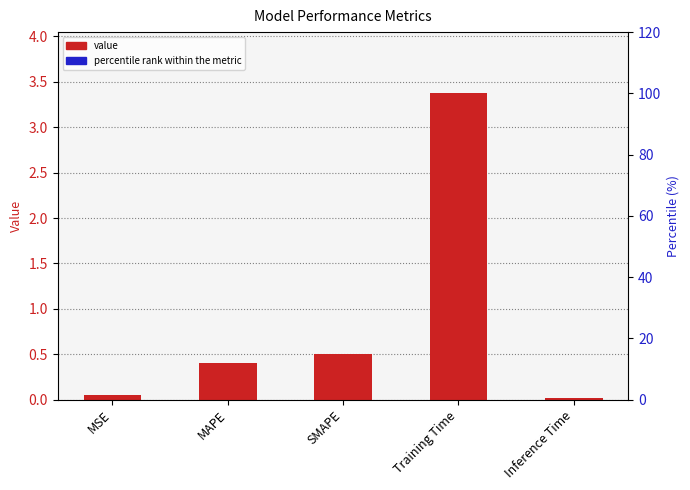

What is the maximum value shown in the chart?

3.4